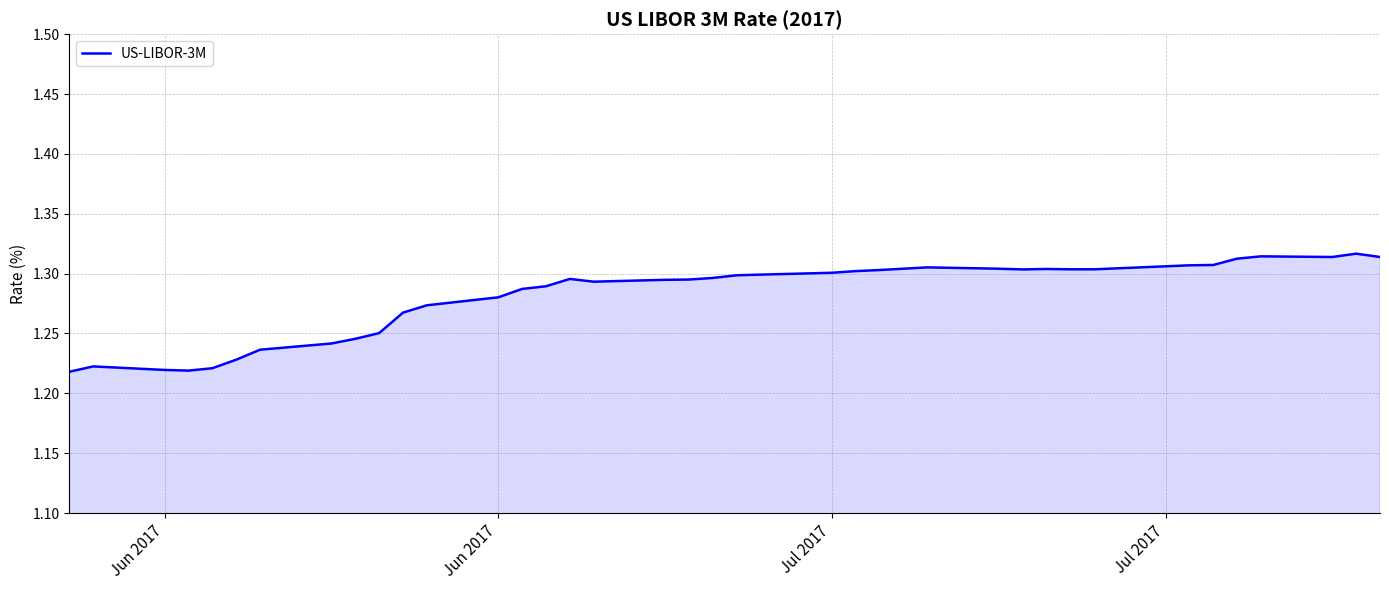

Reading left to right, transcribe all the data shown in this chart.

1.2	1.2	1.2	1.2	1.2	1.2	1.2	1.2	1.2	1.3	1.3	1.3	1.3	1.3	1.3	1.3	1.3	1.3	1.3	1.3	1.3	1.3	1.3	1.3	1.3	1.3	1.3	1.3	1.3	1.3	1.3	1.3	1.3	1.3	1.3	1.3	1.3	1.3	1.3	1.3